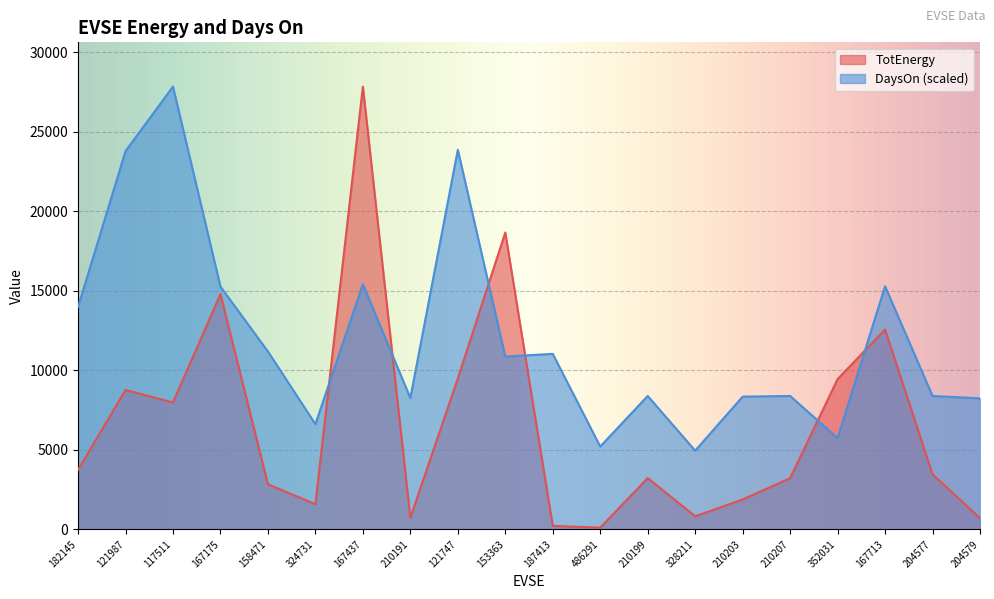

What is the total value across all series at 117511?

35828.3